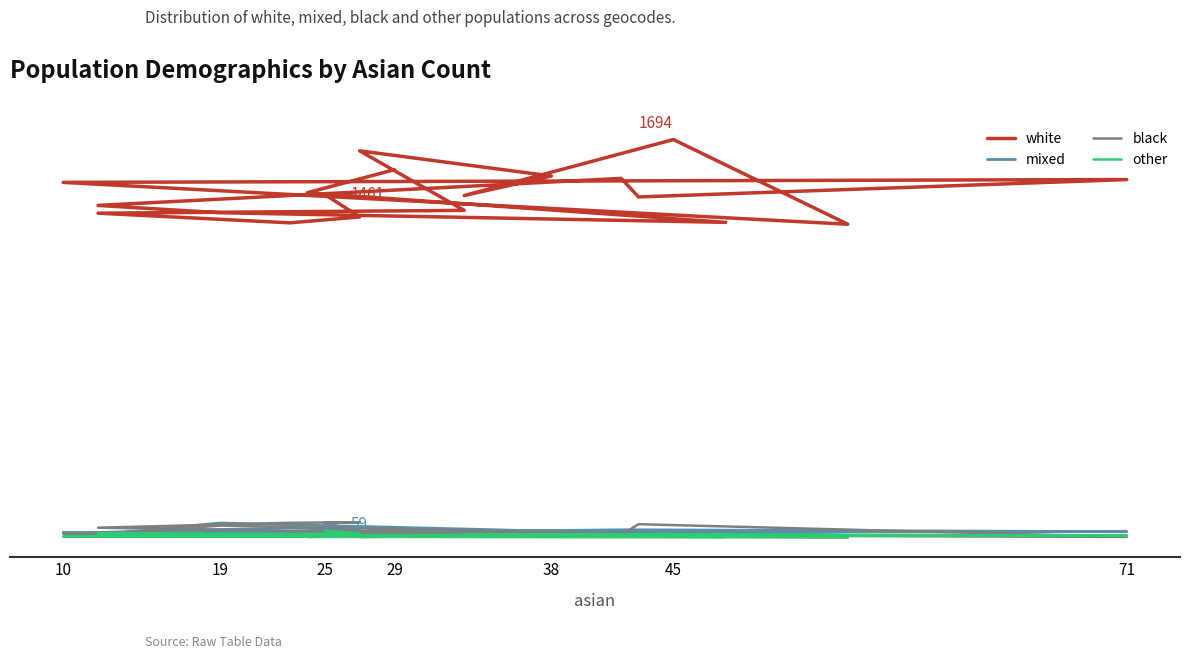

At how many categories does at least one series exceed 47?

19